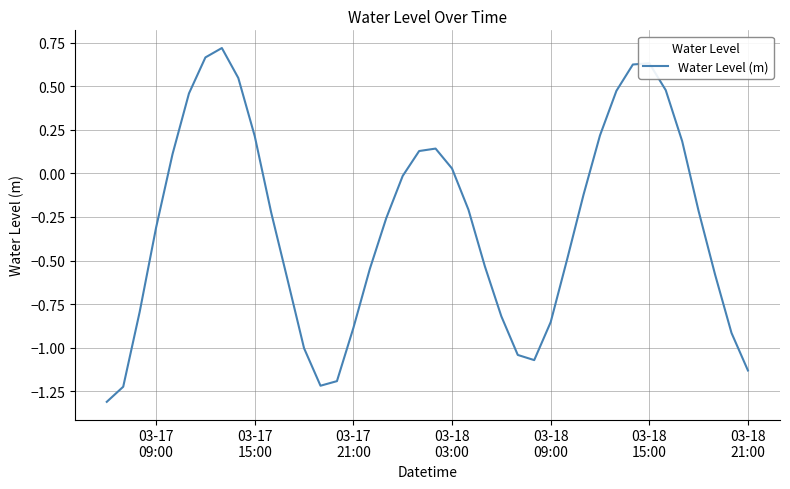

What is the difference between the maximum and minimum values?

2.0